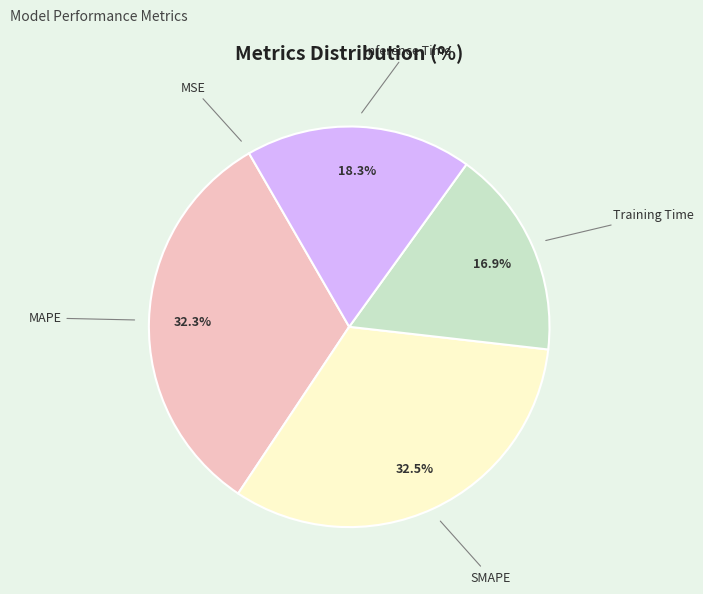

Approximately how many times larger is the value at Training Time compared to SMAPE?

0.5